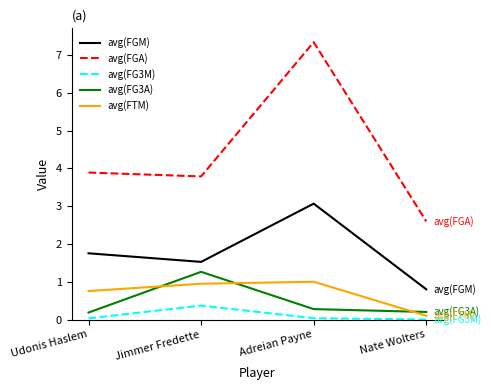

True or false: avg(FG3A) and avg(FGM) intersect in this chart.

False